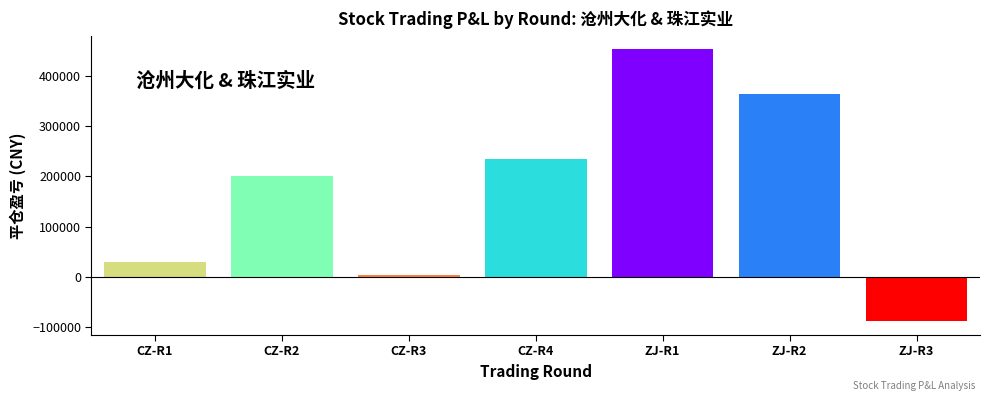

What is the label of the 4th bar from the left?

CZ-R4